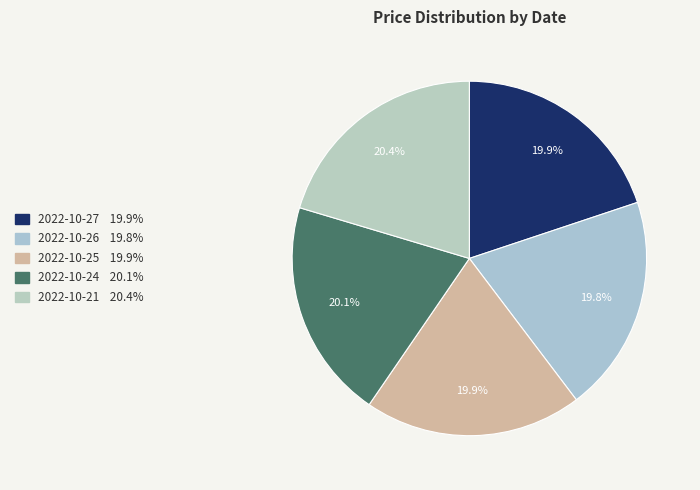

Is there any slice that represents more than half of the pie?

No